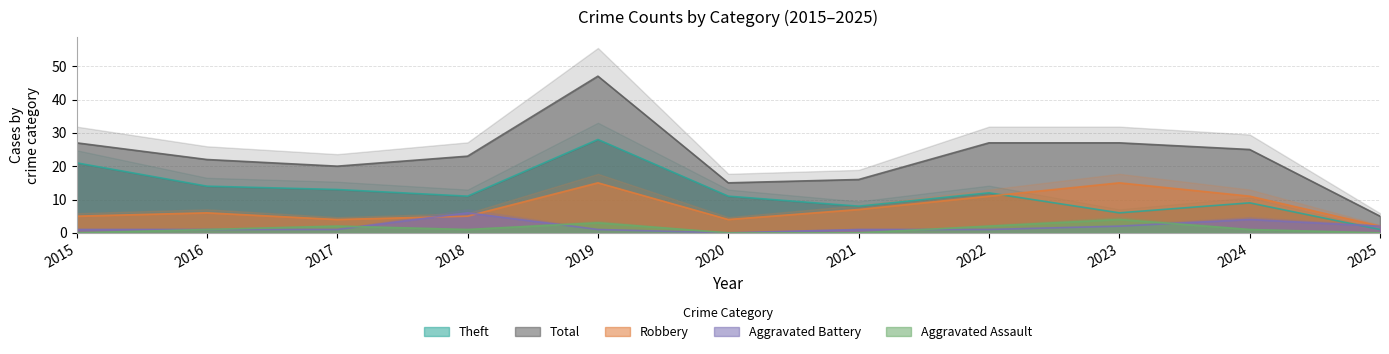

Does the chart display data point markers on the line(s)?

No